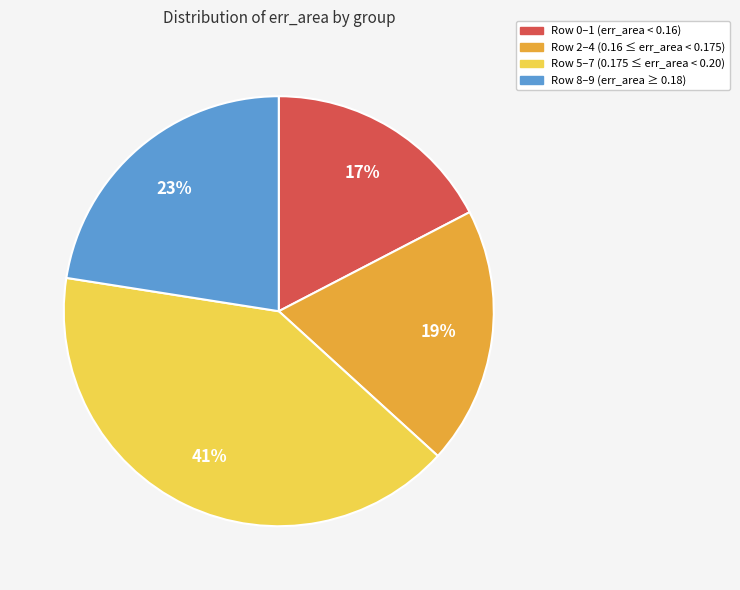

To the nearest percent, what is the average slice percentage?

25%